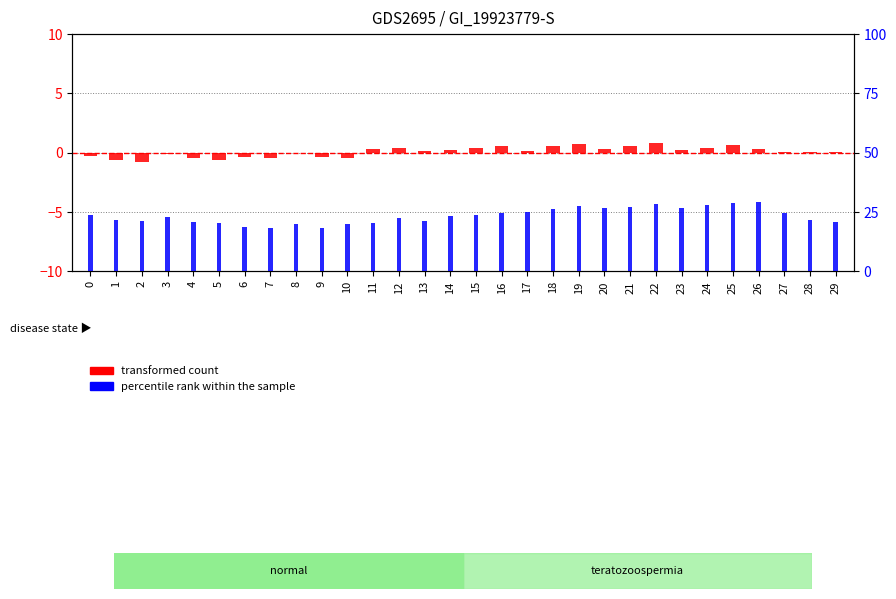

Reading left to right, list all the values displayed in this chart.

transformed count: 0=-0.2	1=-0.6	2=-0.8	3=-0.1	4=-0.4	5=-0.6	6=-0.3	7=-0.4	8=-0.1	9=-0.3	10=-0.4	11=0.3	12=0.4	13=0.1	14=0.2	15=0.4	16=0.6	17=0.2	18=0.6	19=0.7	20=0.3	21=0.5	22=0.8	23=0.2	24=0.4	25=0.6	26=0.4	27=0.0	28=0.1	29=0.0
percentile rank within the sample: 0=23.6	1=21.6	2=21.1	3=23.0	4=21.0	5=20.6	6=18.8	7=18.5	8=19.9	9=18.5	10=20.0	11=20.5	12=22.6	13=21.4	14=23.4	15=23.9	16=24.7	17=25.1	18=26.3	19=27.4	20=26.7	21=27.1	22=28.5	23=26.6	24=28.0	25=29.0	26=29.3	27=24.8	28=21.5	29=20.8